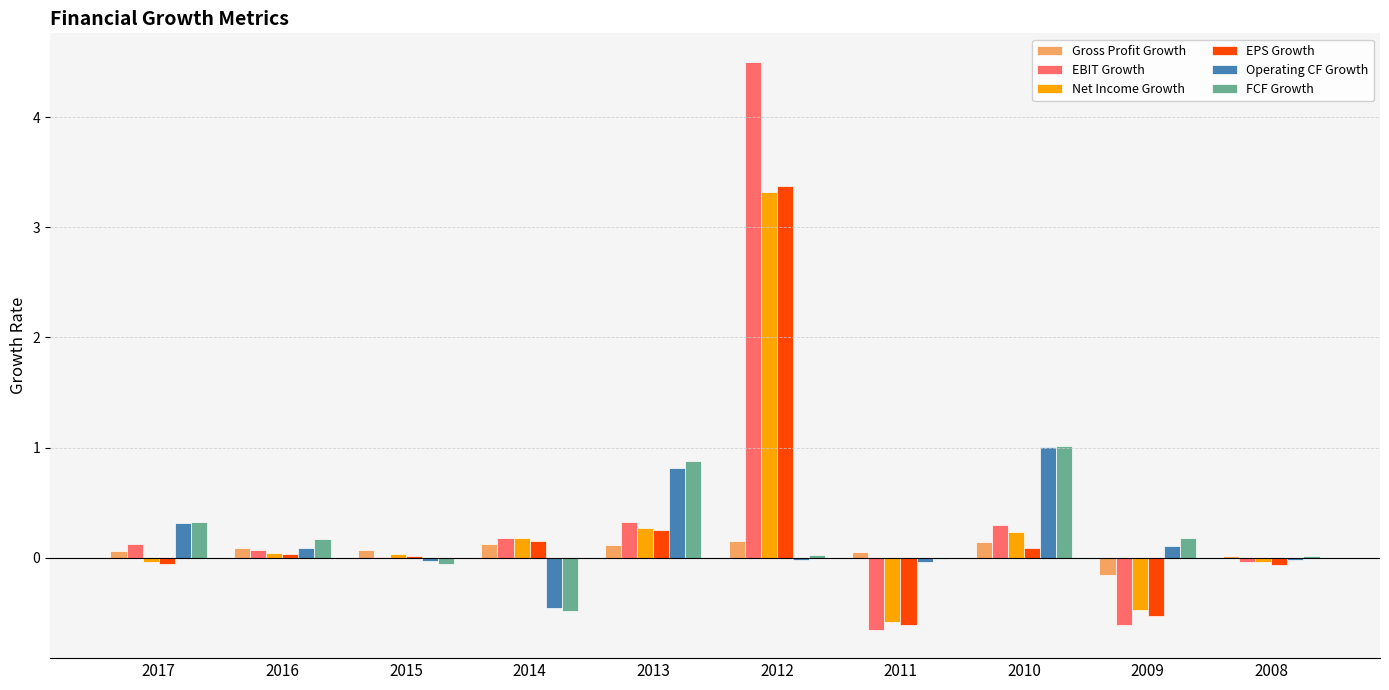

Which category has the highest value in the EPS Growth series?

2012